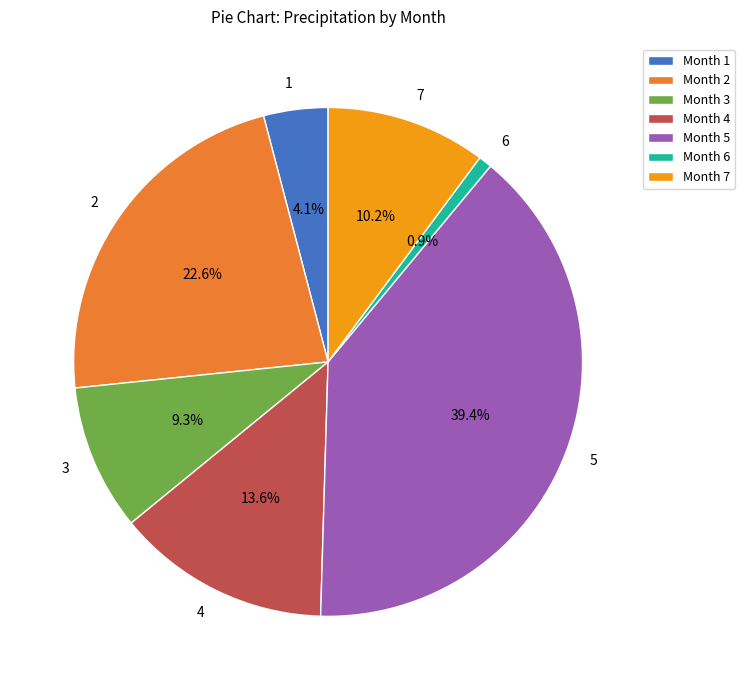

To the nearest percent, what percentage of the pie is 2?

23%